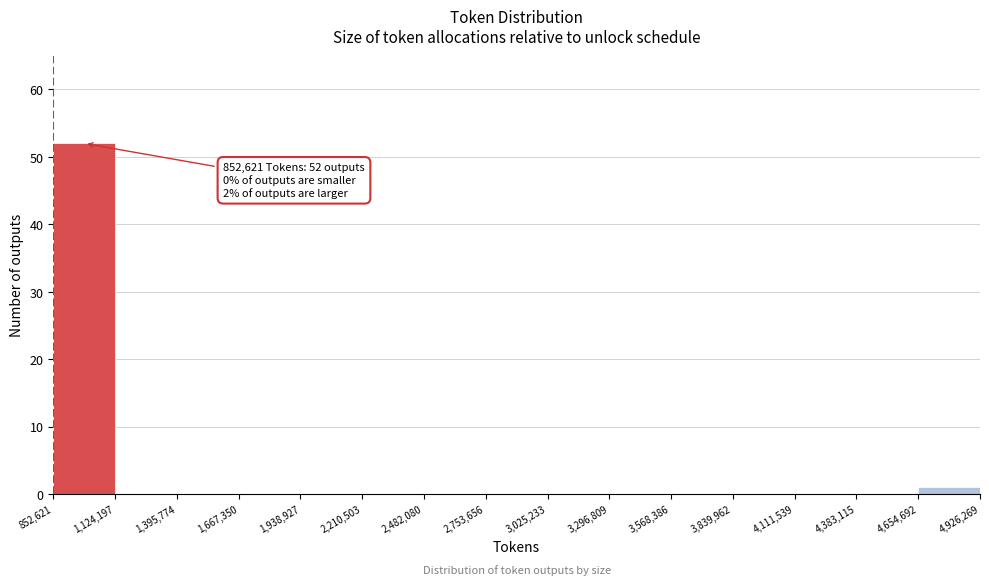

Which range on the x-axis has the tallest bar?

852,621 to 1,124,197